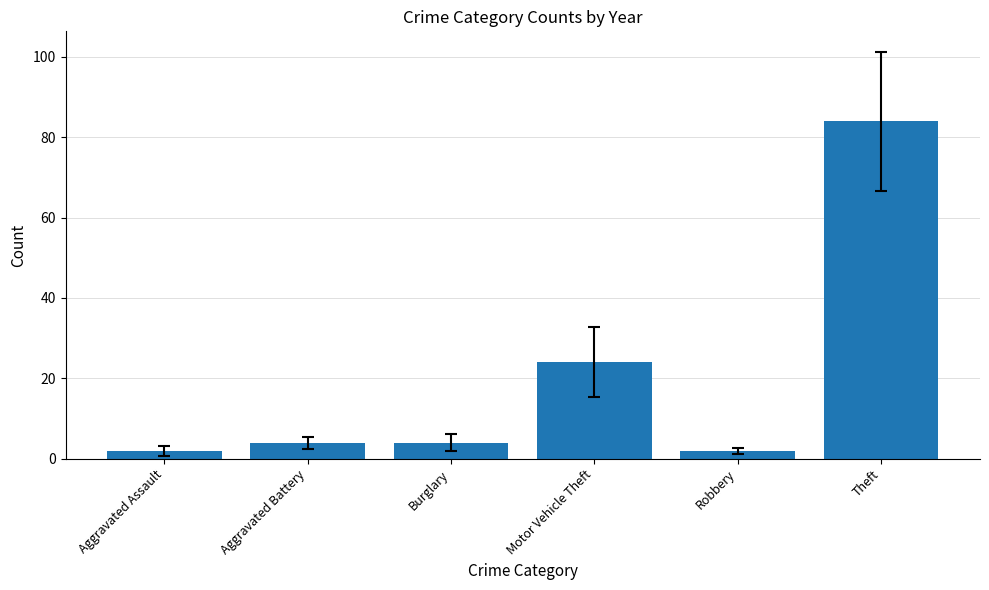

The chart shows a value of 84 at Theft. True or false?

True